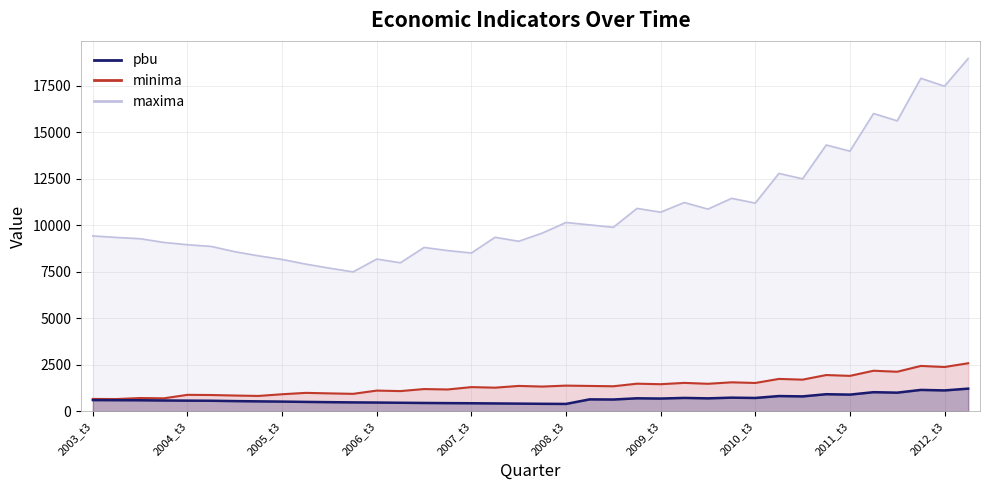

List the series in order of their peak value, lowest first.

pbu, minima, maxima